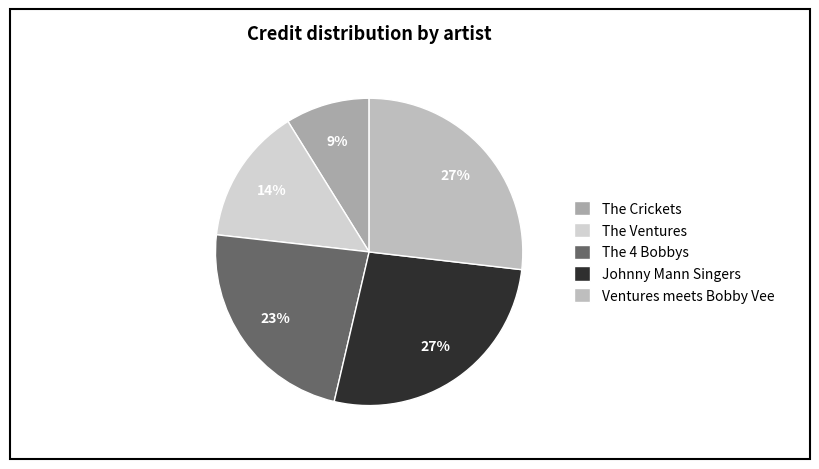

How many segments does this pie chart have?

5